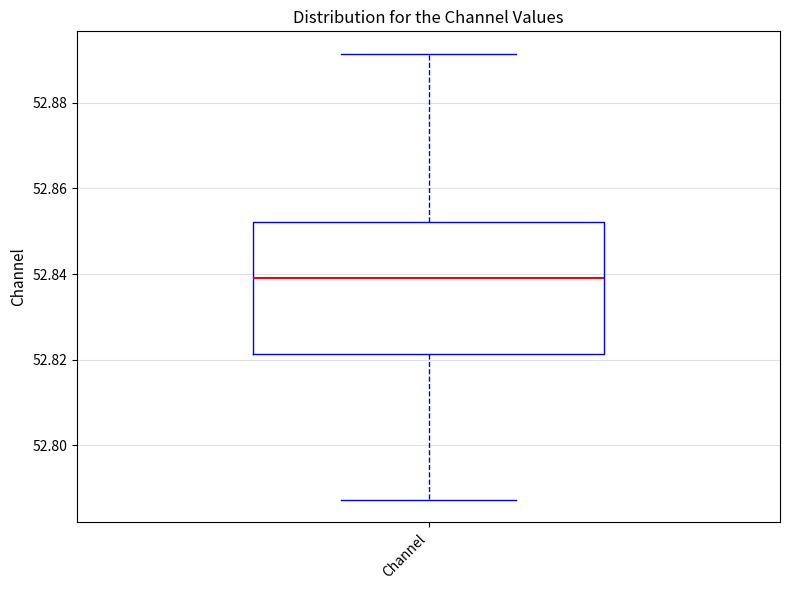

Transcribe this box plot: give where the median line is, the range the box spans, and where the two whiskers end, as read against the y-axis. The values are not printed on the chart, so give them approximately, as read against the axis.

median 52.840, box 52.822 to 52.852, whiskers 52.788 to 52.892